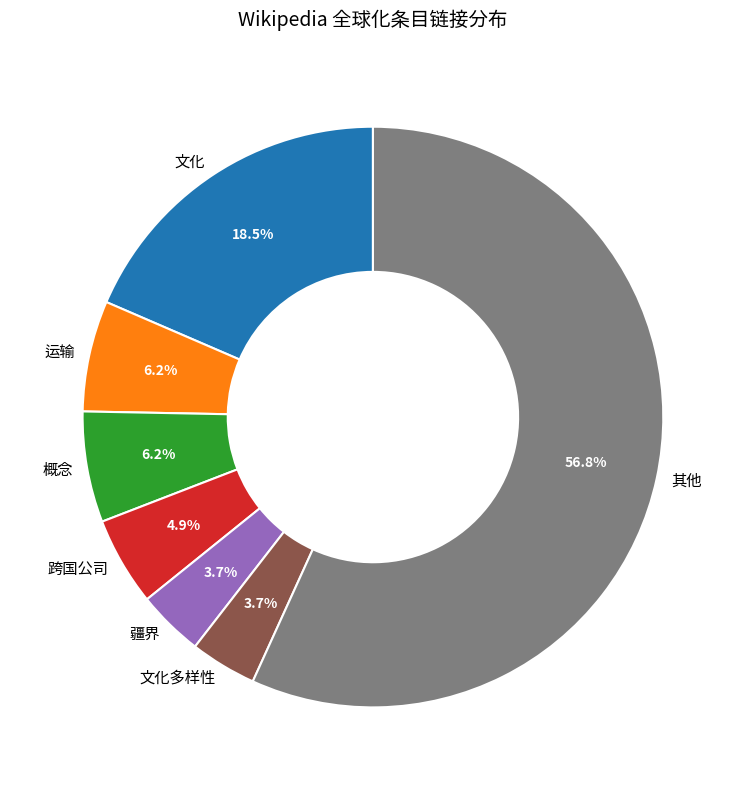

To the nearest percent, what is the difference between the largest and smallest slice percentages?

53%